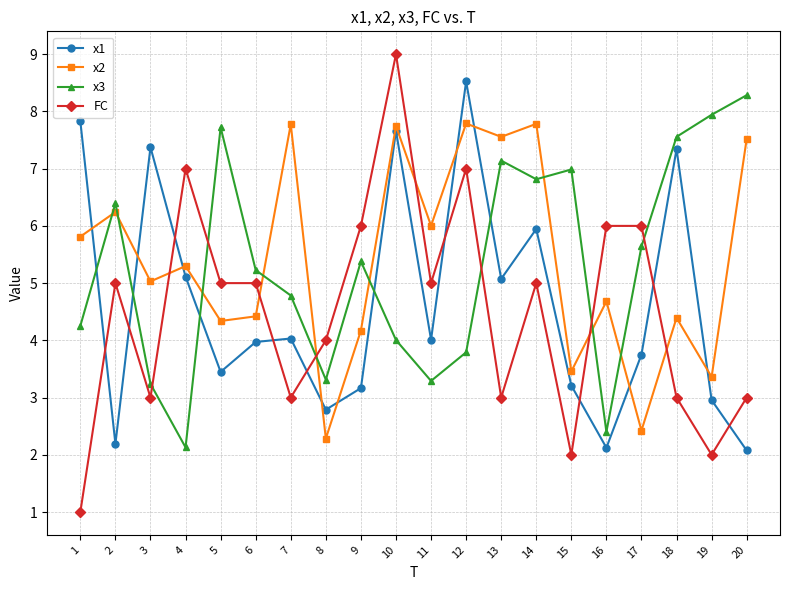

Is it true that x3 equals 4.7 at 11?

False